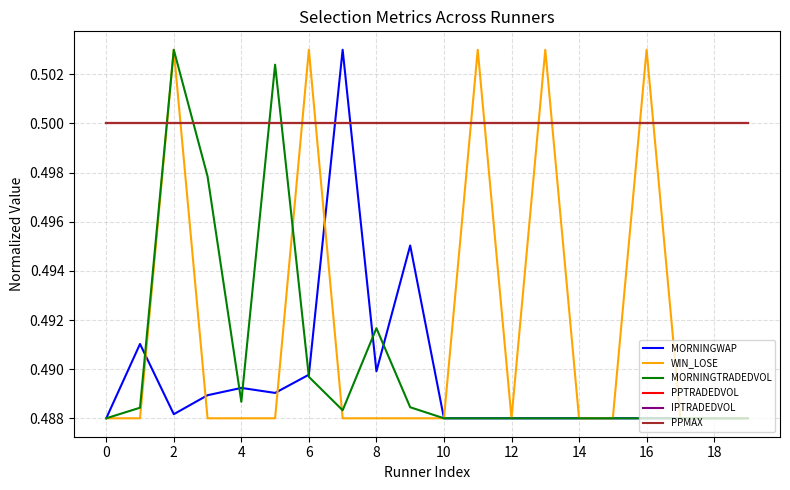

How many lines are shown in the chart?

6